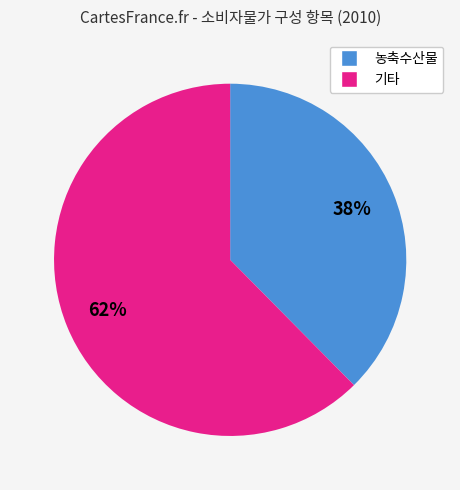

To the nearest percent, what is the average slice percentage?

50%